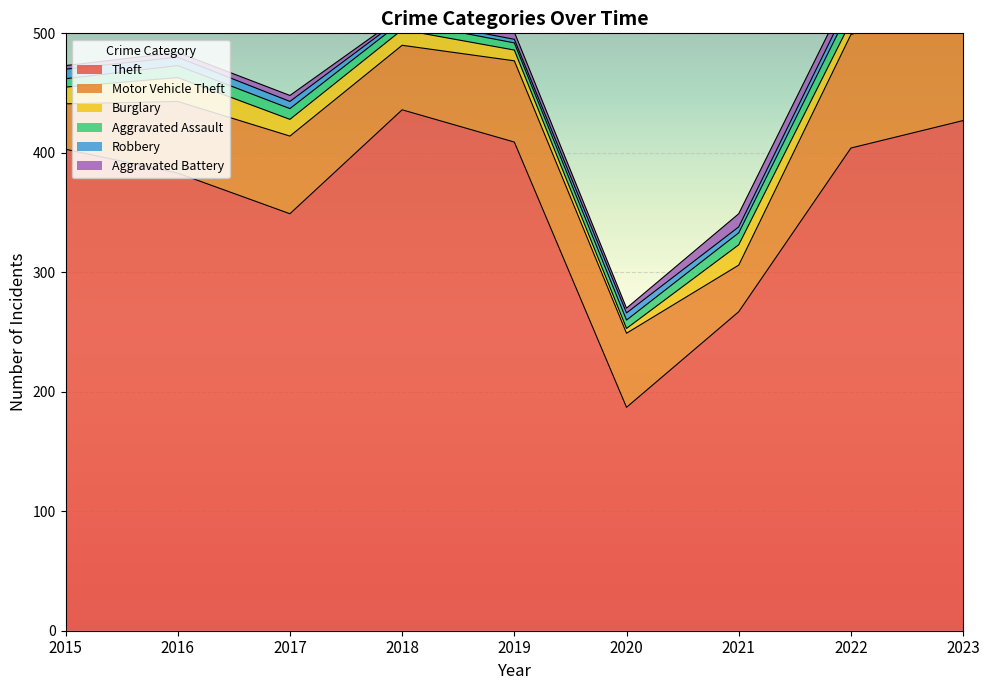

Count the Robbery values in the range 3 to 7.

8